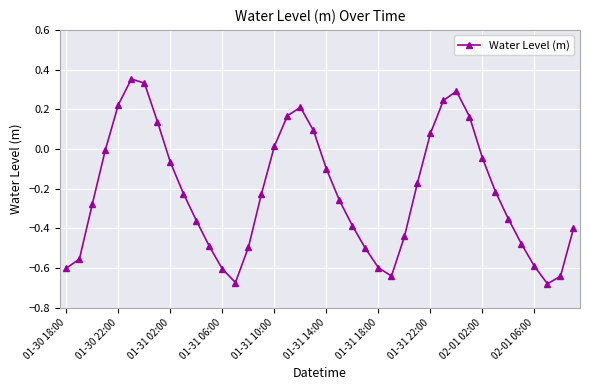

What is the sum of all values?

-8.8